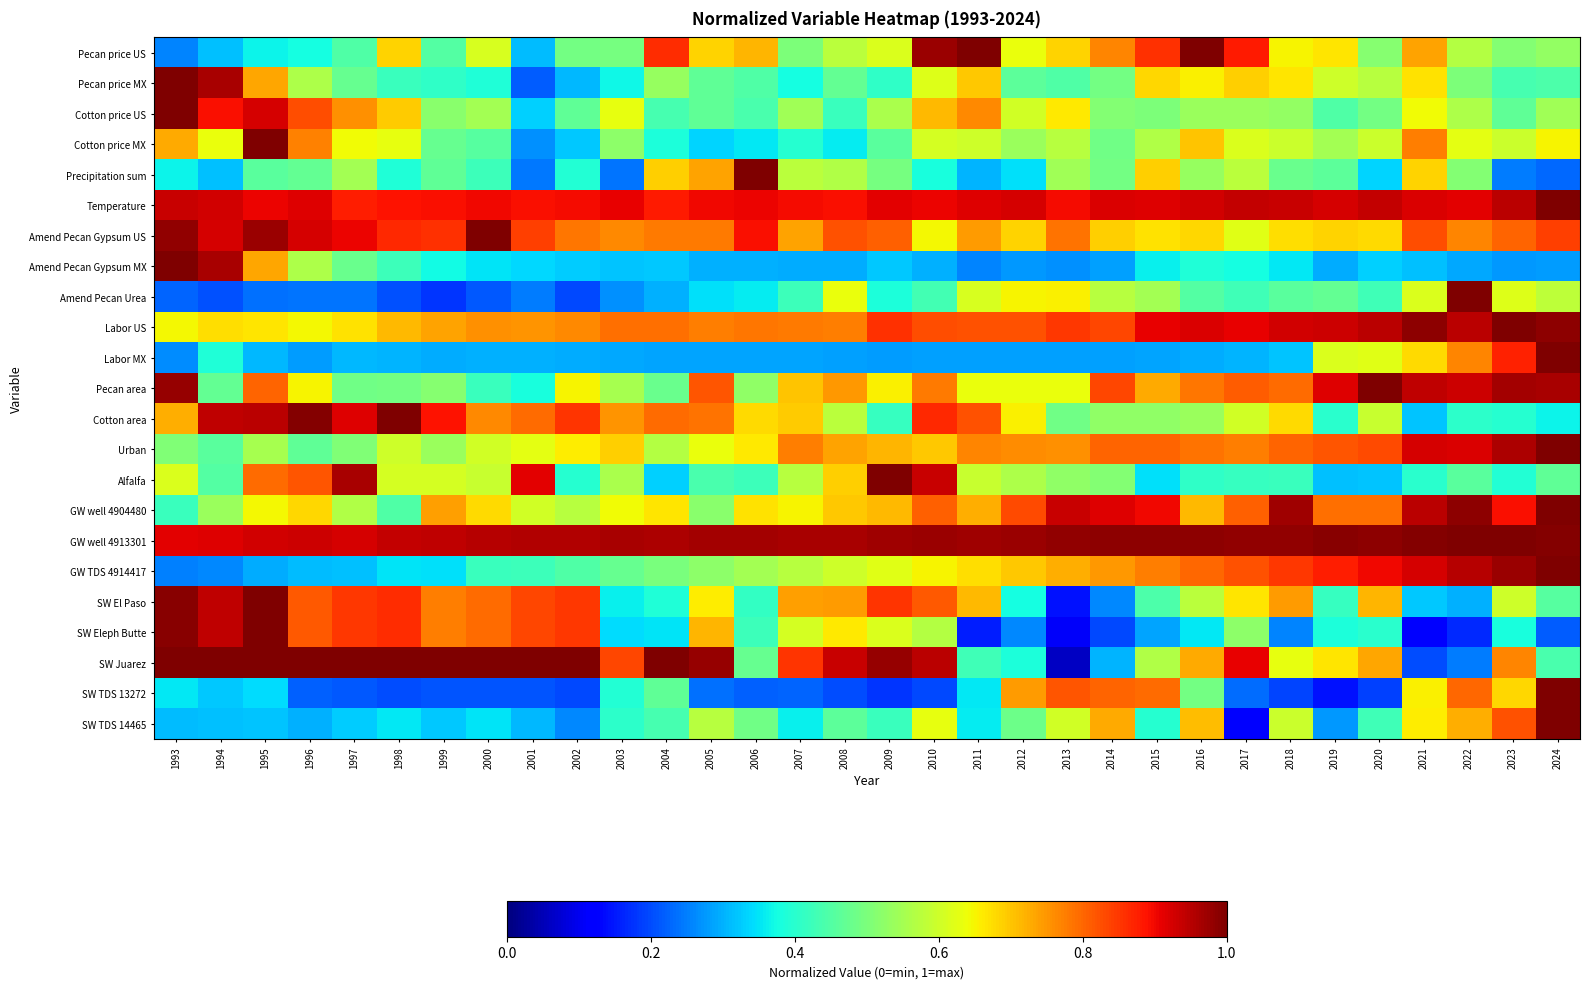

At how many categories does at least one series exceed 0?

32